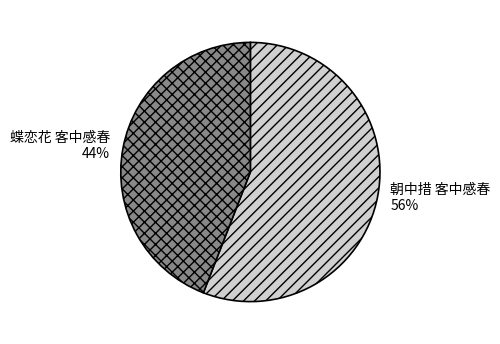

To the nearest percent, what is the difference between the 朝中措 客中感春 and 蝶恋花 客中感春 slice percentages?

12%